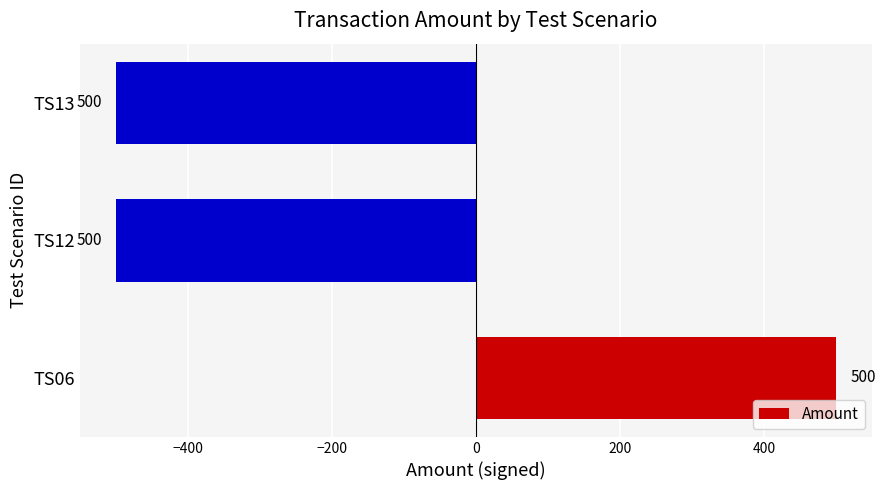

Reading bottom to top, list all the values displayed in this chart.

500	-500	-500